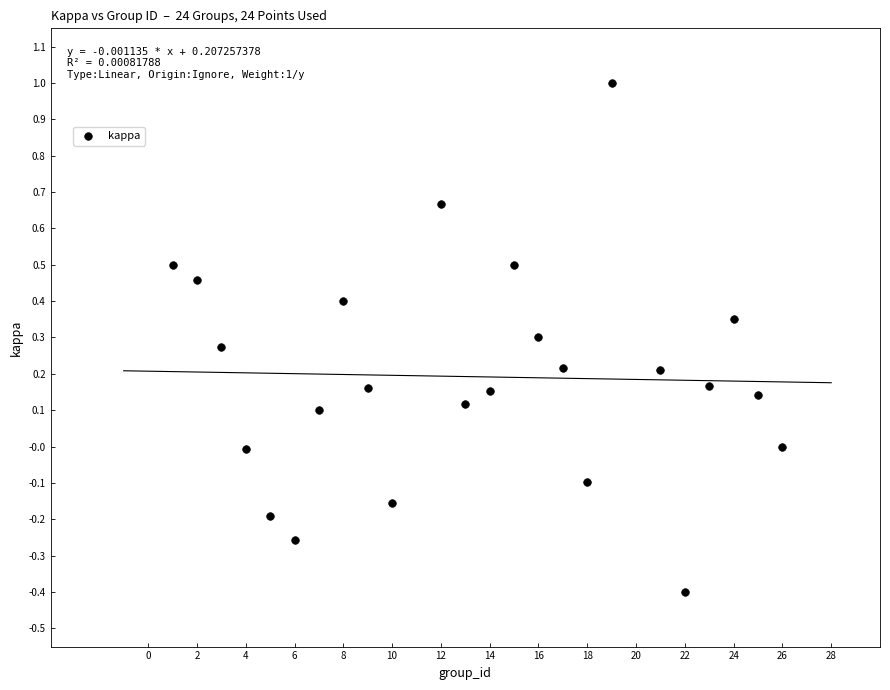

What is the range of X values (max minus min)?

25.0